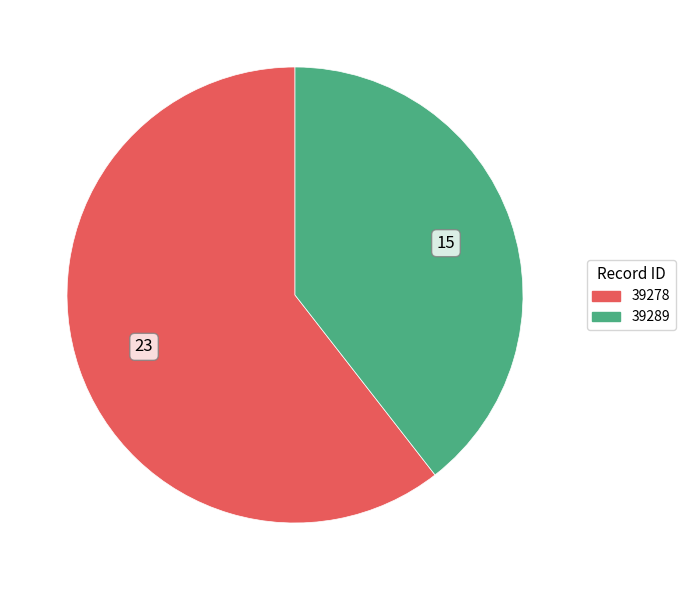

Which category has the biggest portion of the pie?

39278